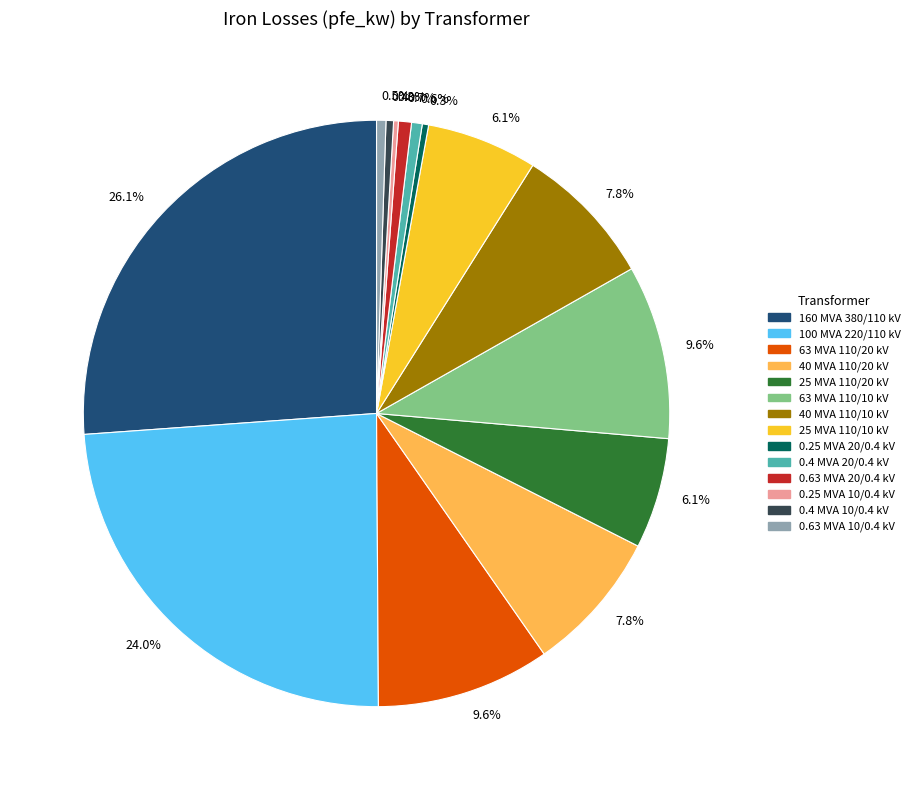

Is there any slice that represents more than half of the pie?

No